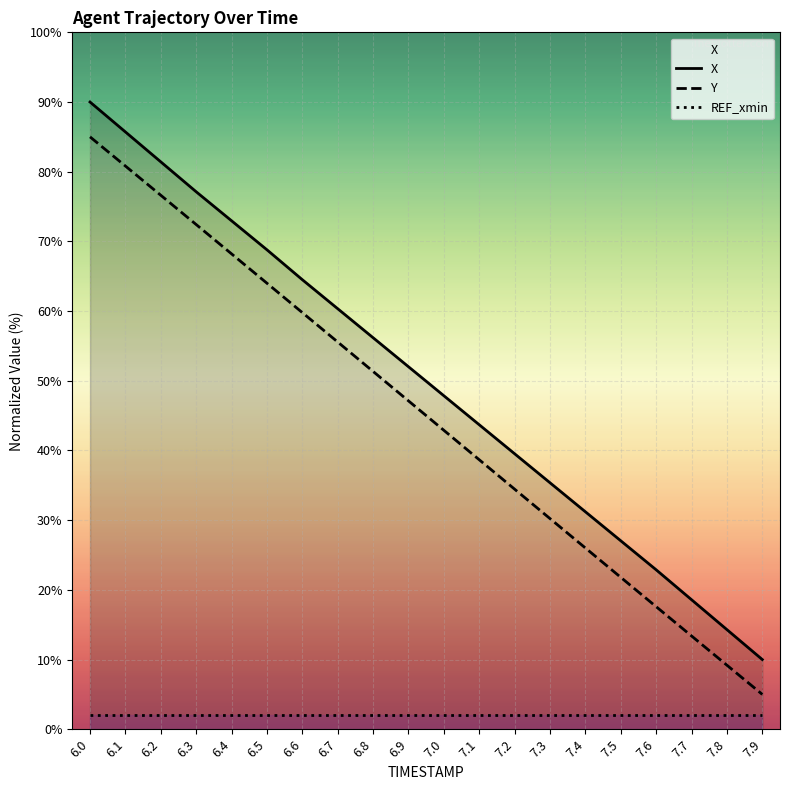

The X series shows 4.4 at 7.7. True or false?

False